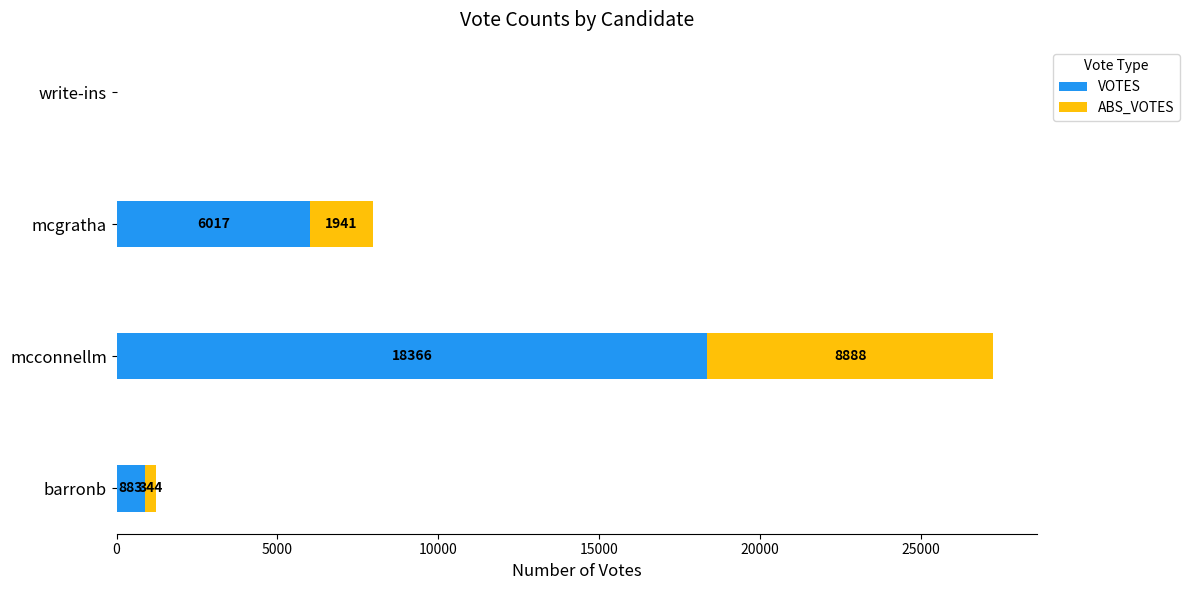

Which category has the highest value in the VOTES series?

mcconnellm